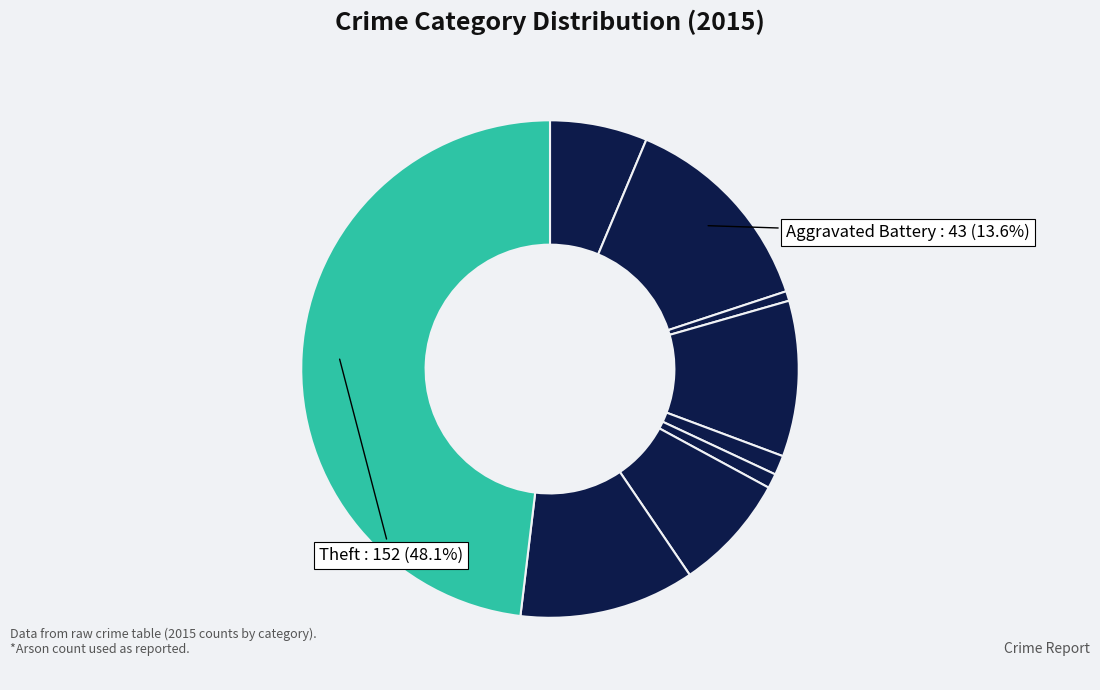

How many slices are in this pie chart?

9